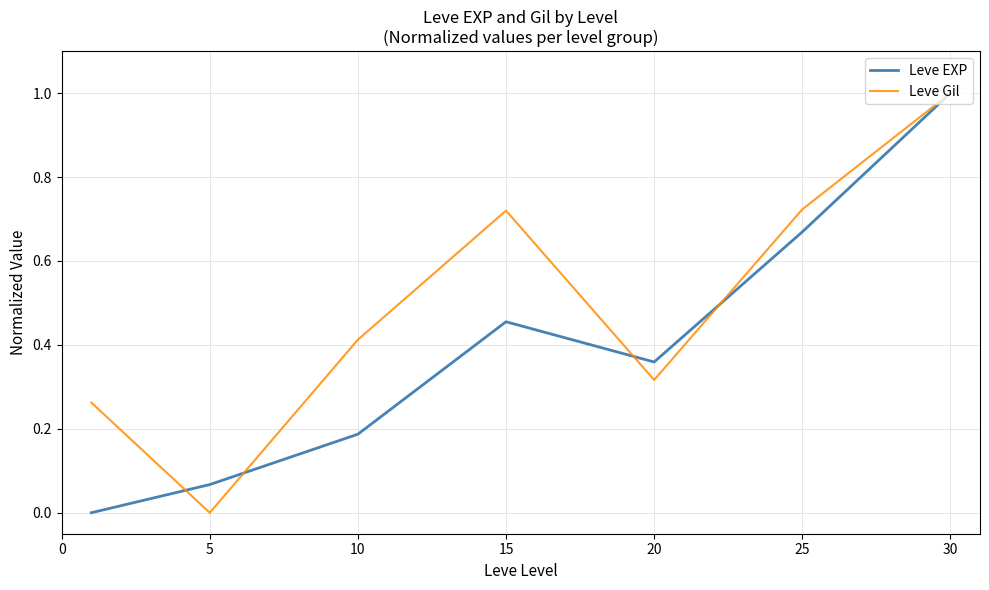

List the series in order of their overall mean, highest first.

Leve Gil, Leve EXP